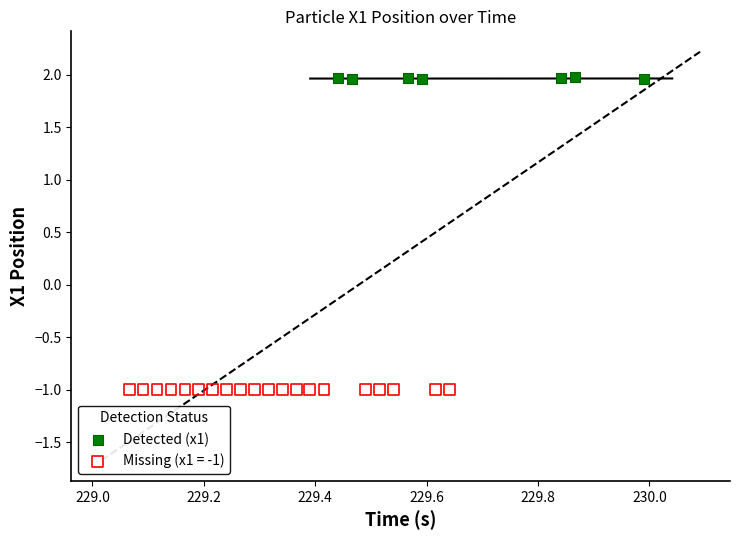

Which series contains the lowest Y value?

Missing (x1 = -1)